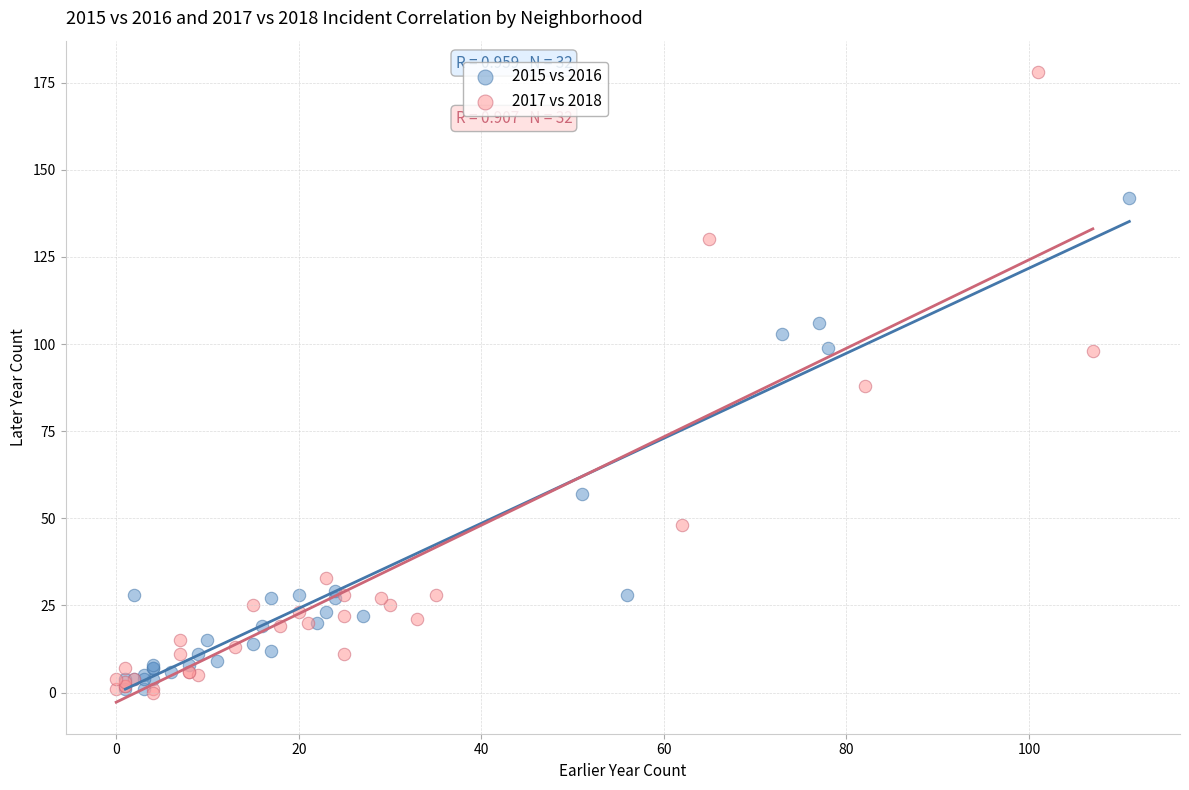

Which series has the largest Y range (max minus min)?

2017 vs 2018